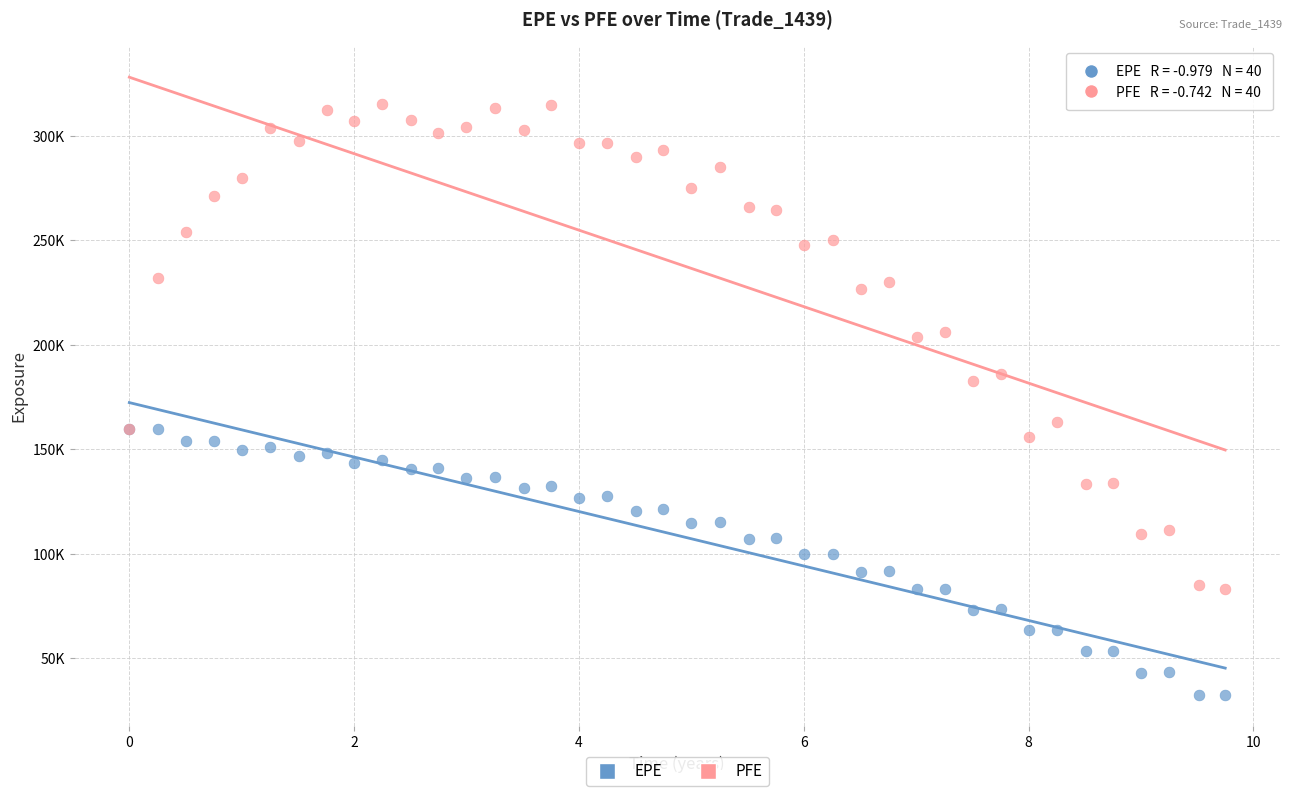

Which series has the largest Y range (max minus min)?

PFE